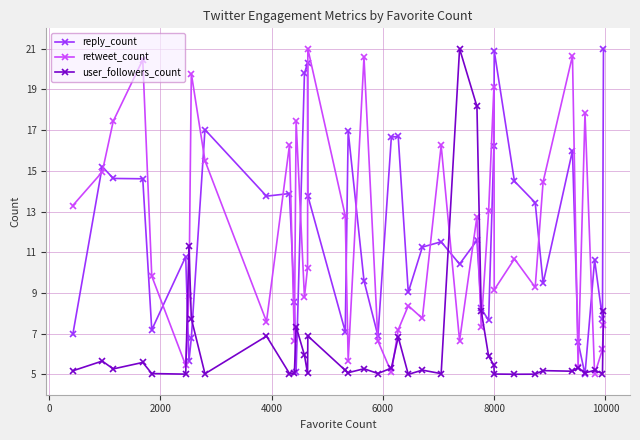

Which series has the largest total across all categories?

reply_count